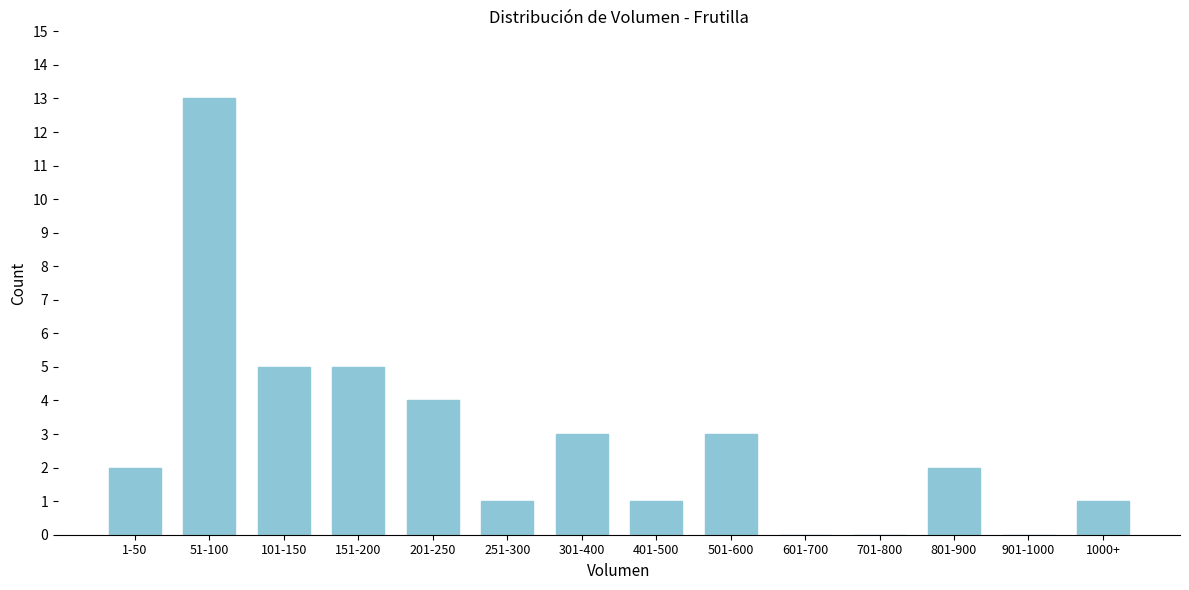

Reading right to left, what are all the values shown in this chart?

1000+=1	901-1000=0	801-900=2	701-800=0	601-700=0	501-600=3	401-500=1	301-400=3	251-300=1	201-250=4	151-200=5	101-150=5	51-100=13	1-50=2